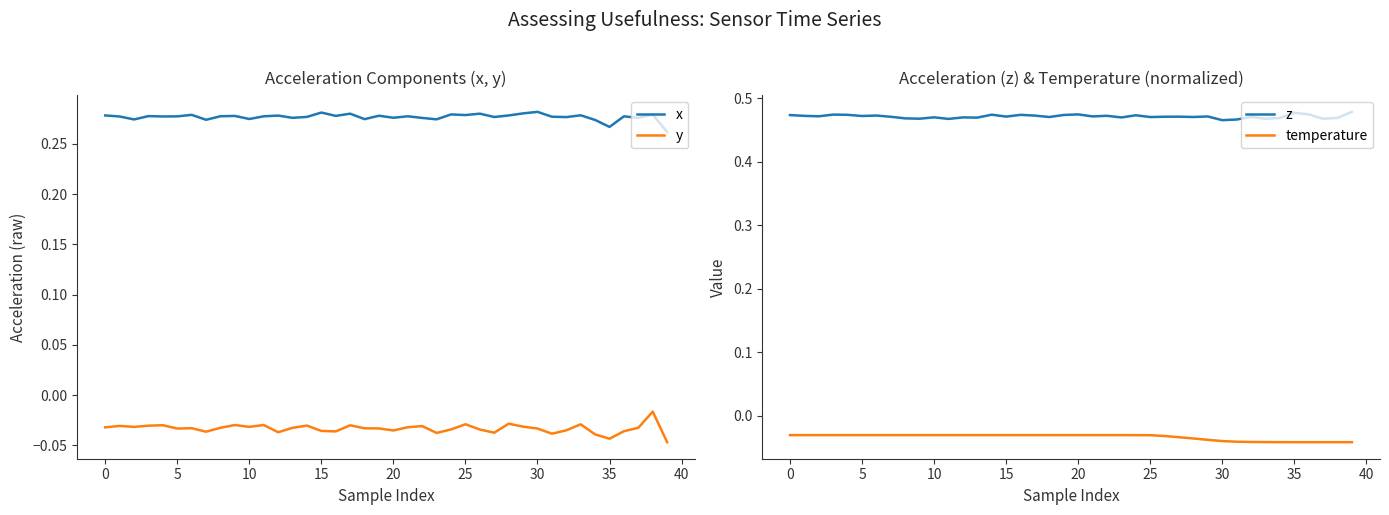

What is the spread (max minus min) of values at 36?

0.5